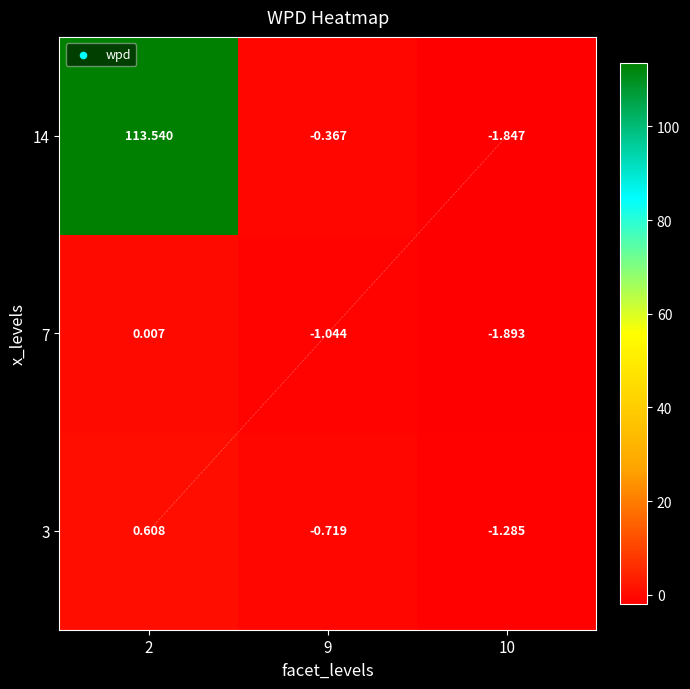

What is the maximum value shown in the chart?

113.5